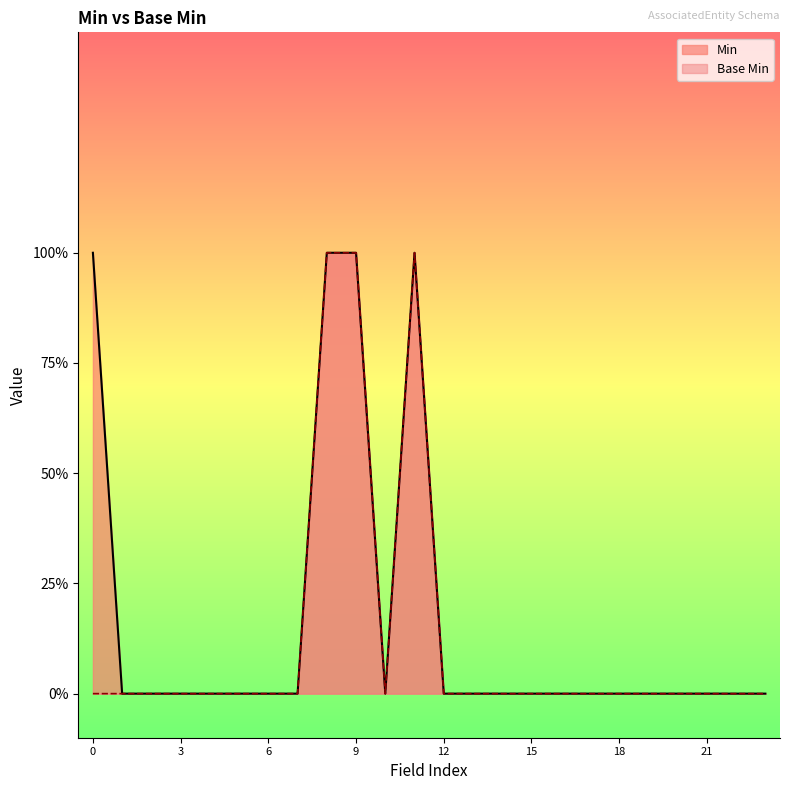

How many values are between 0 and 1?

24